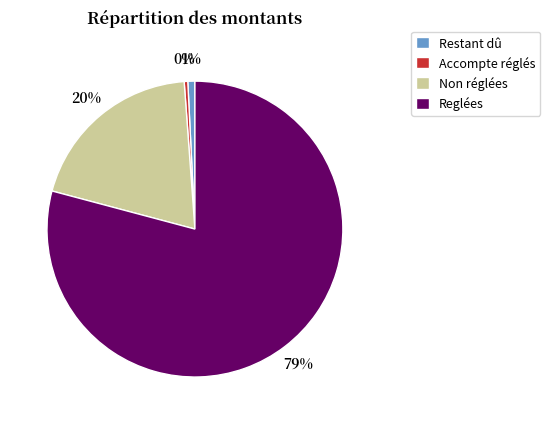

Combined, do Reglées and Non réglées account for over 50%?

Yes